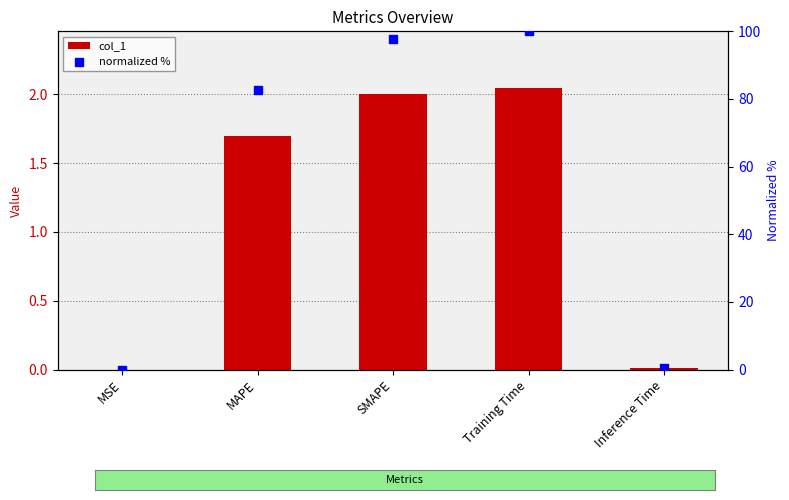

What is the total value across all series at Inference Time?

0.5